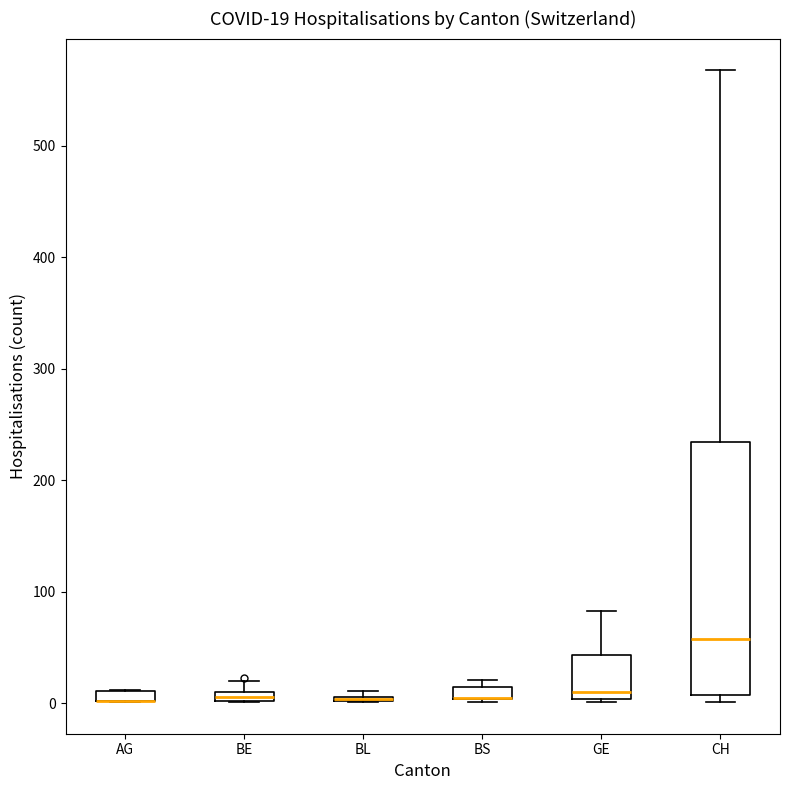

Comparing the boxes themselves (not the whiskers), which one is the tallest?

CH